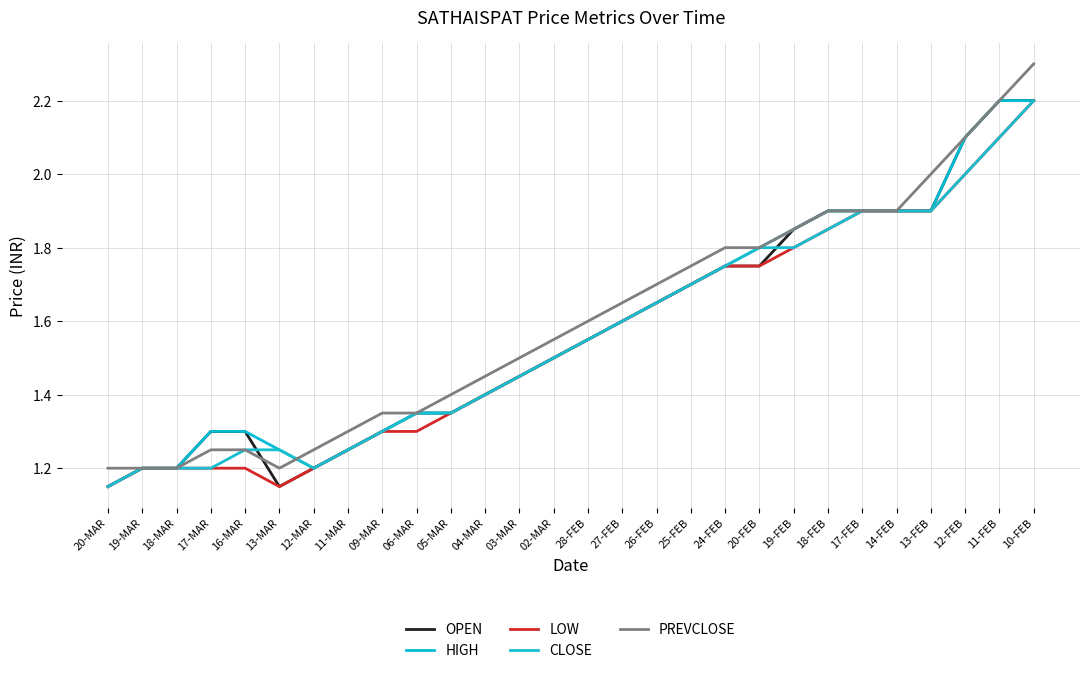

True or false: OPEN has a value of 1.7 at 25-FEB.

True